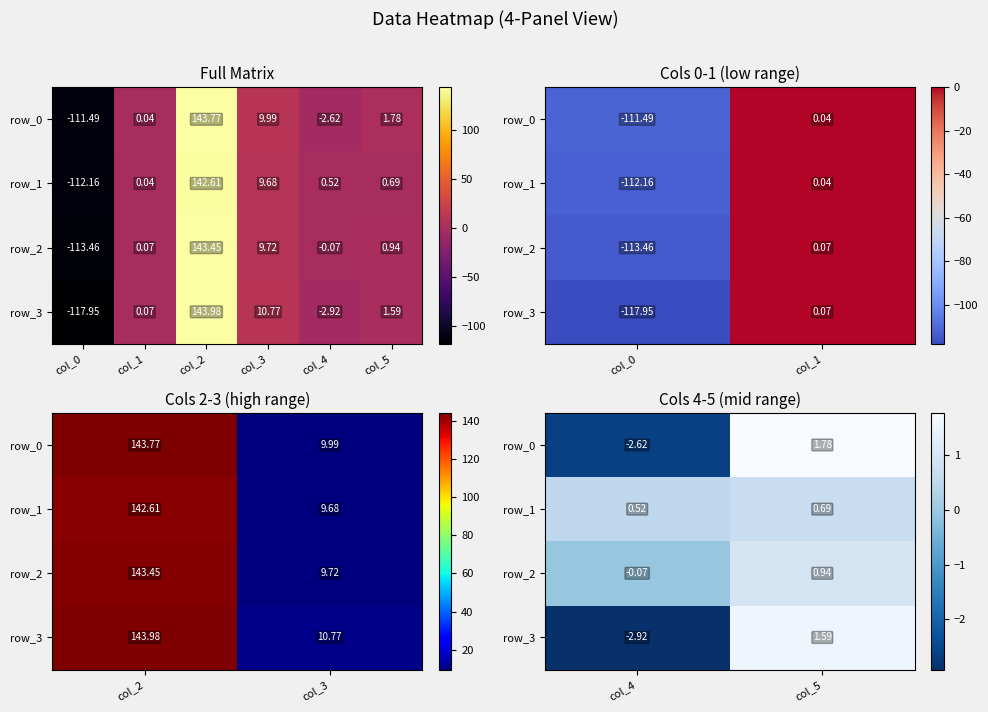

Which has a higher value, col_5 or col_4?

col_5